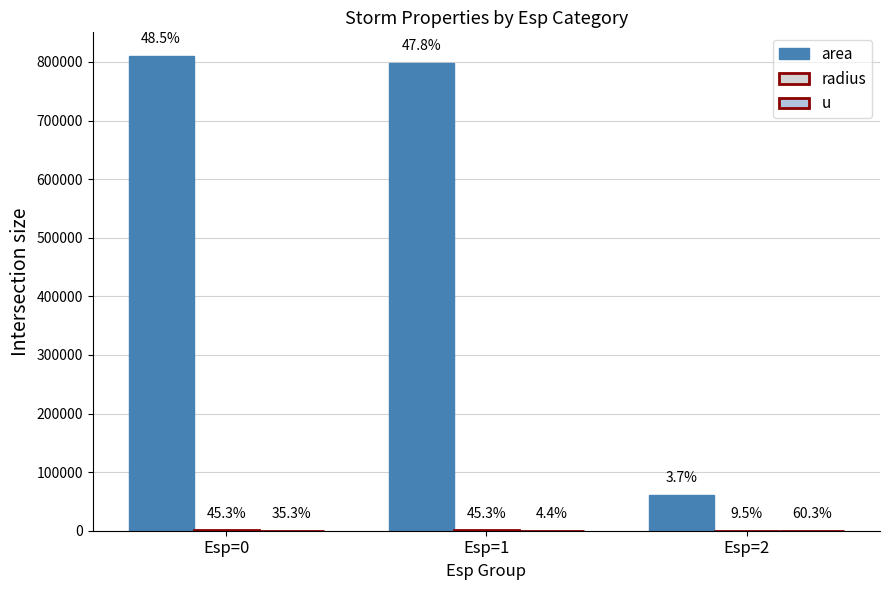

What is the spread (max minus min) of values at Esp=1?

798746.1